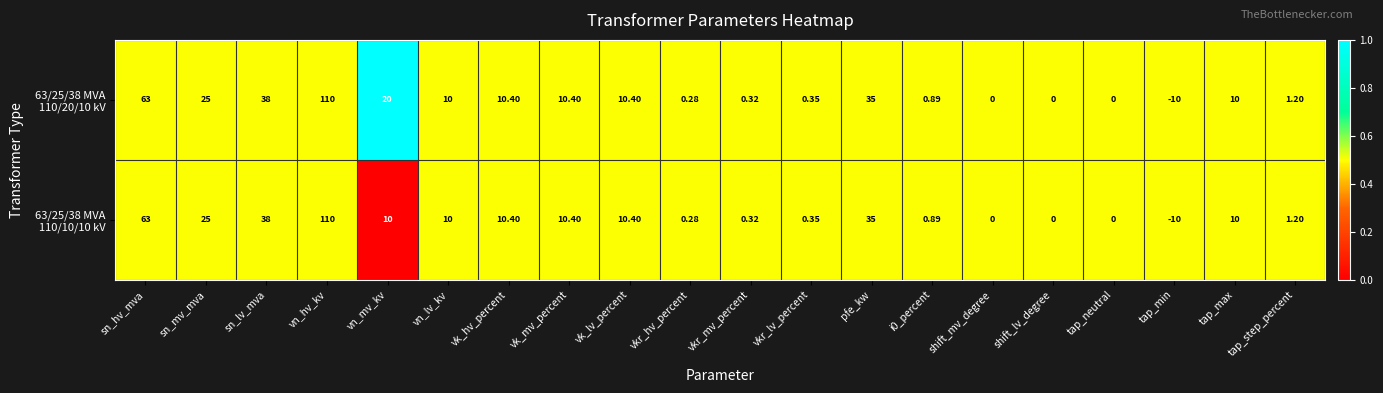

At which category is the sum across all series the highest?

vn_hv_kv